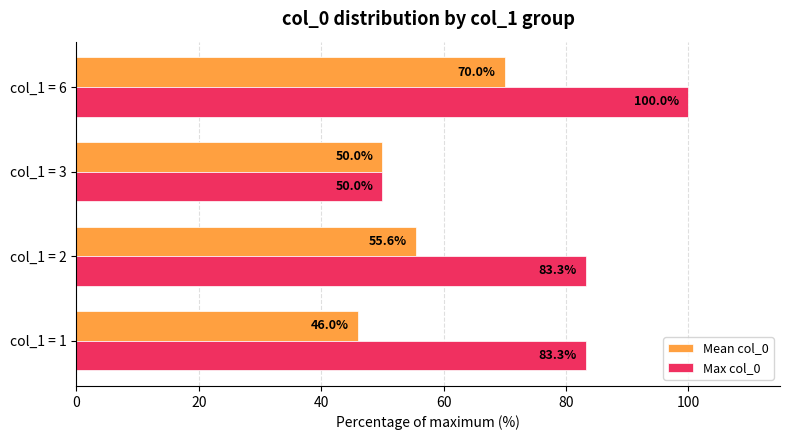

What is the minimum value for Max col_0?

50.0